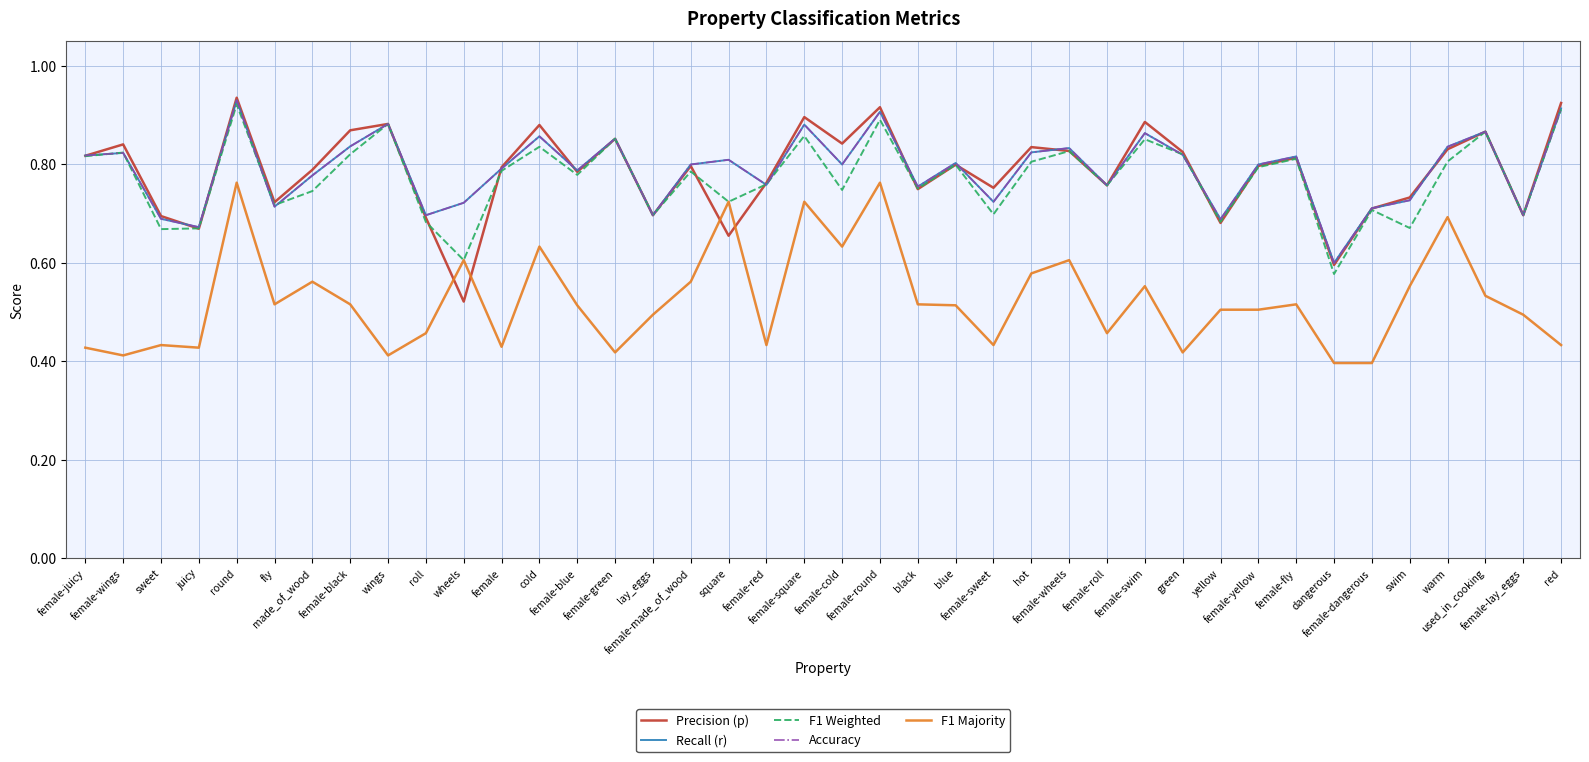

Is this an area chart (filled region under the line)?

No